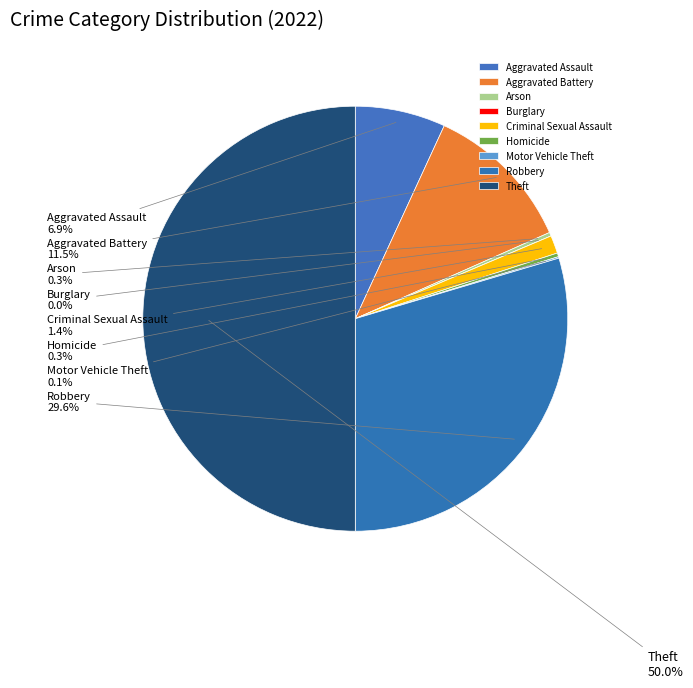

To the nearest percent, what is the combined percentage of Robbery and Criminal Sexual Assault?

31%